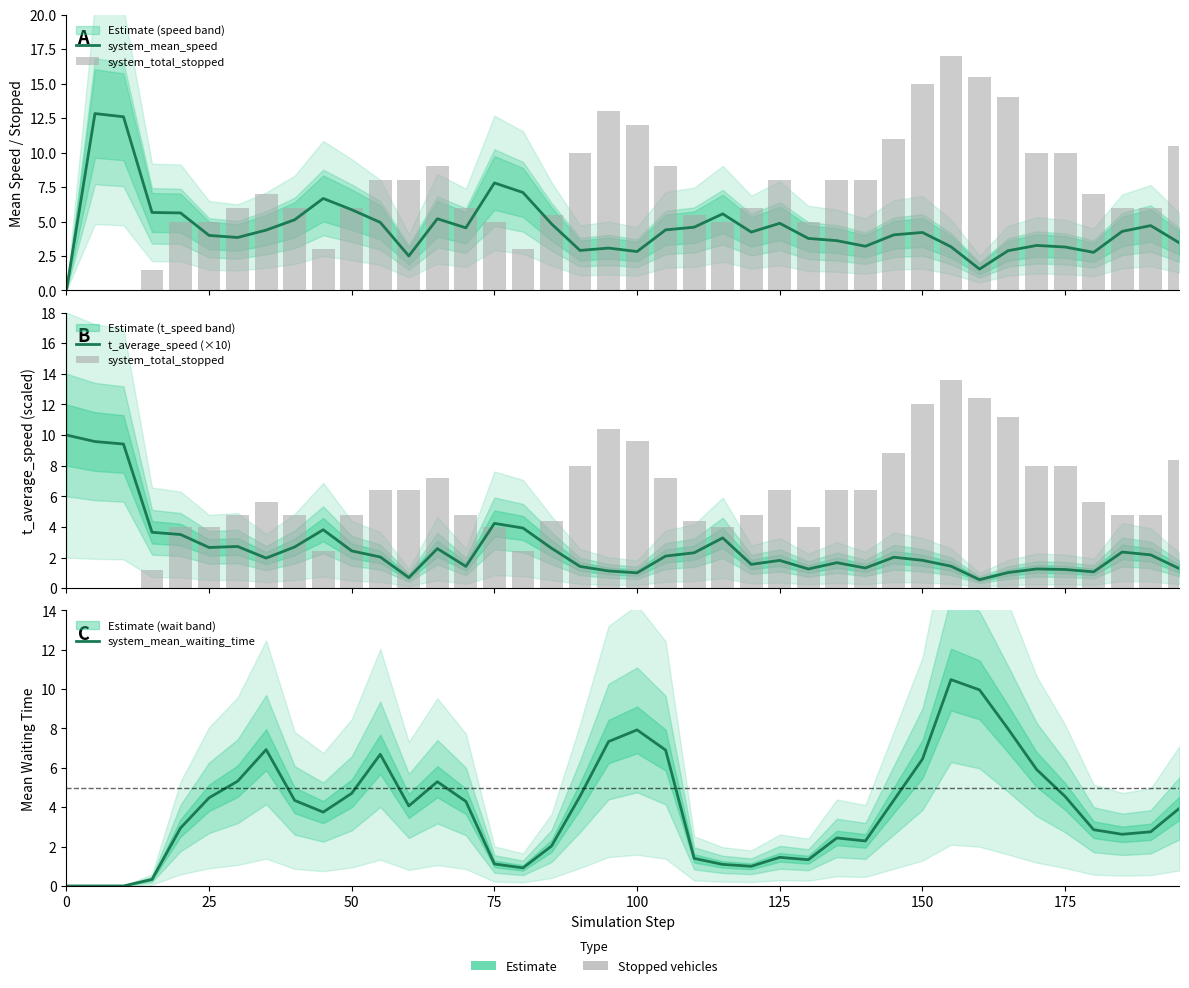

What is the maximum value shown in the chart?

13.6